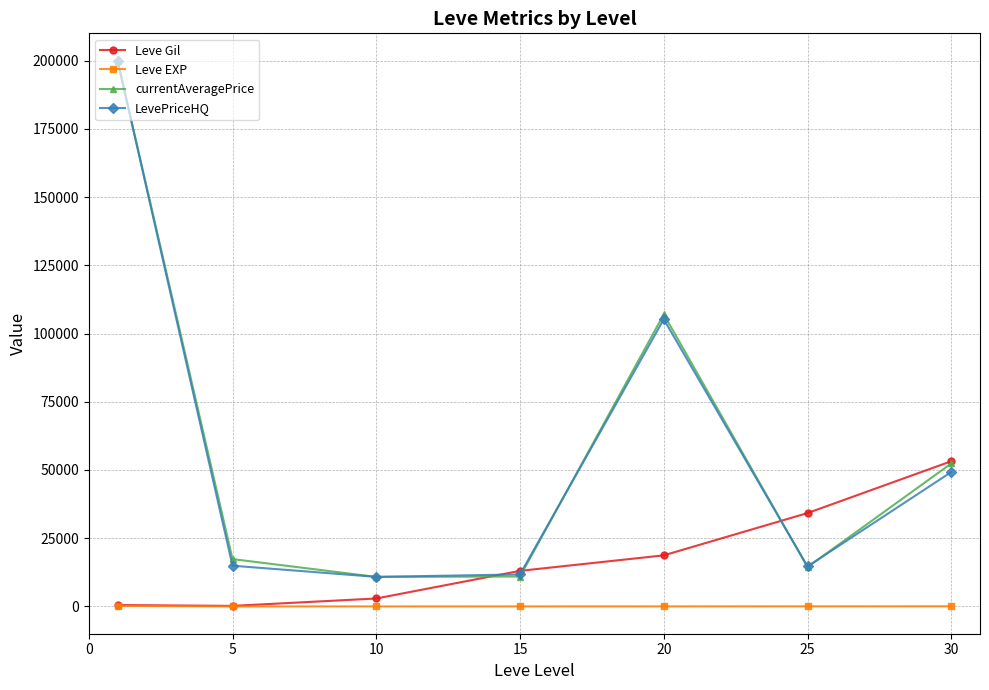

What is the value of the LevePriceHQ point at the 5th from the left?

105233.3